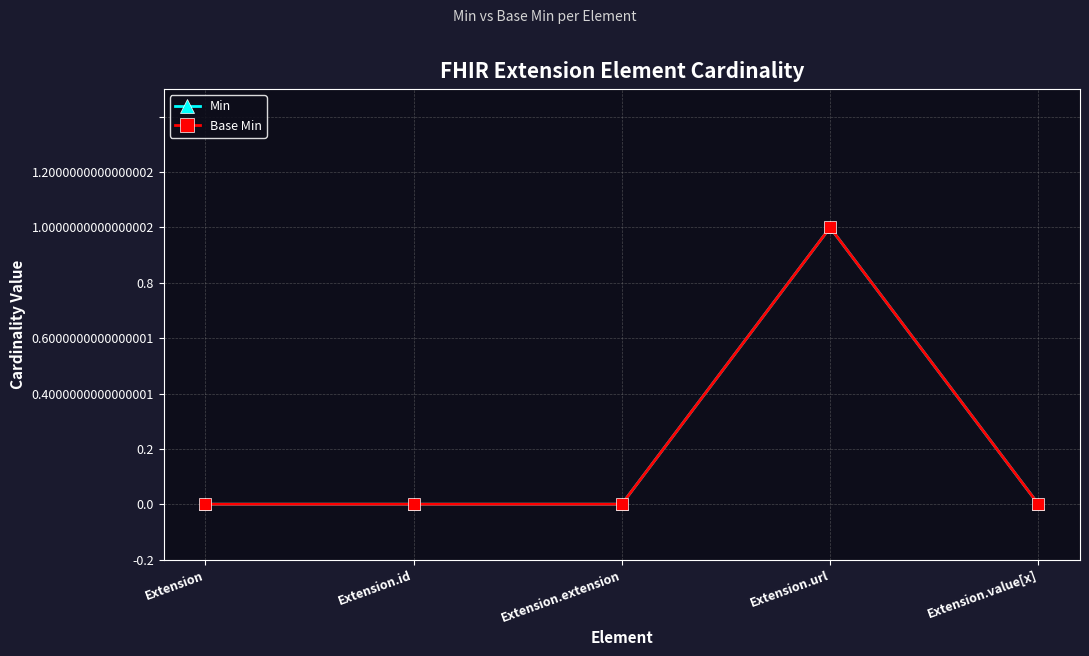

At which category is the sum across all series the highest?

Extension.url